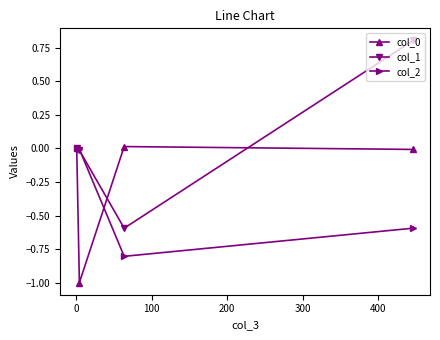

Which series has the widest spread of values?

col_1